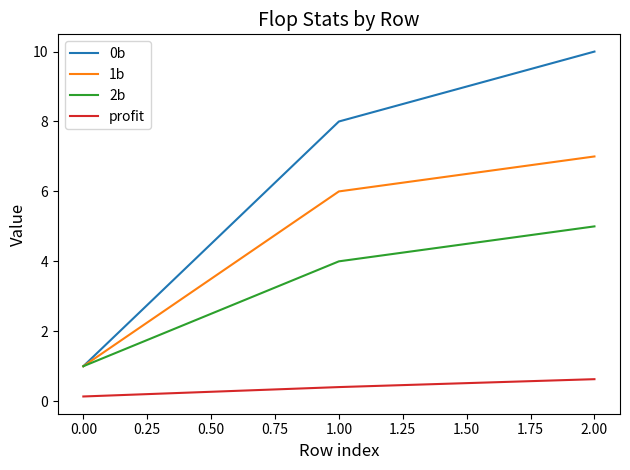

Does the chart display data point markers on the line(s)?

No